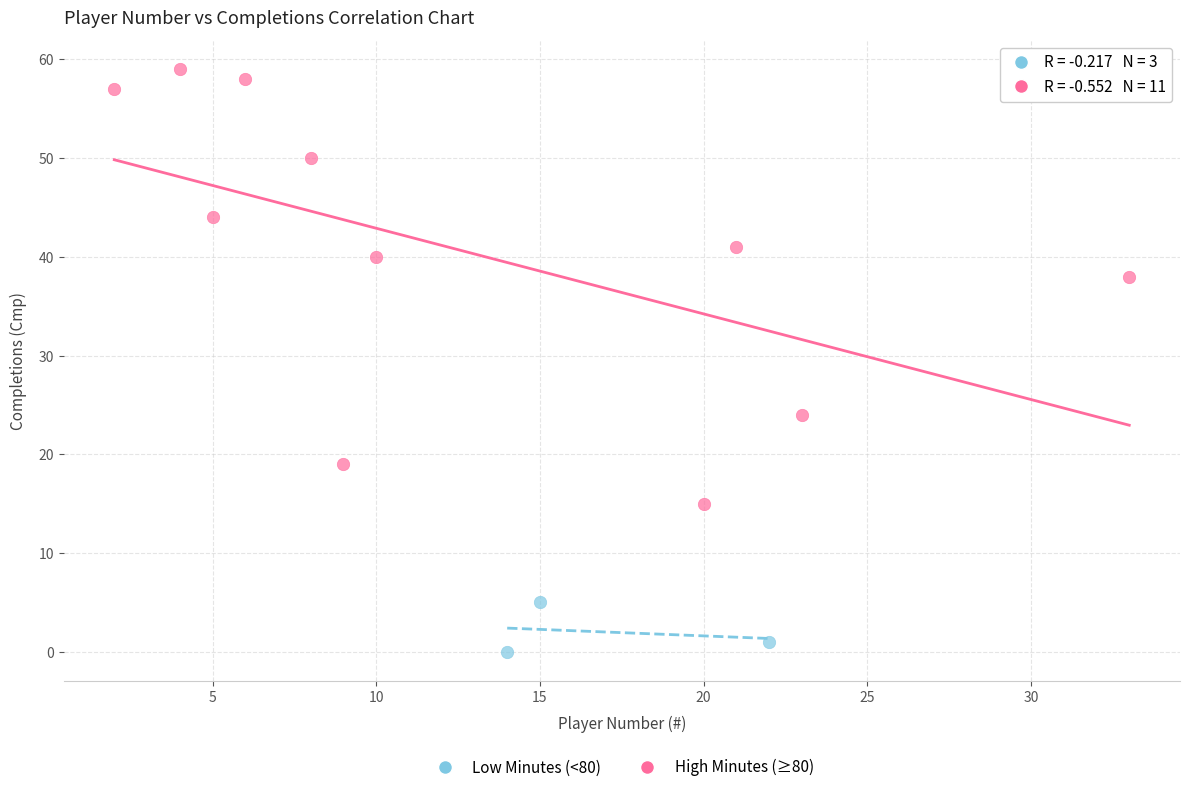

Which series contains the lowest Y value?

Low Minutes (<80)